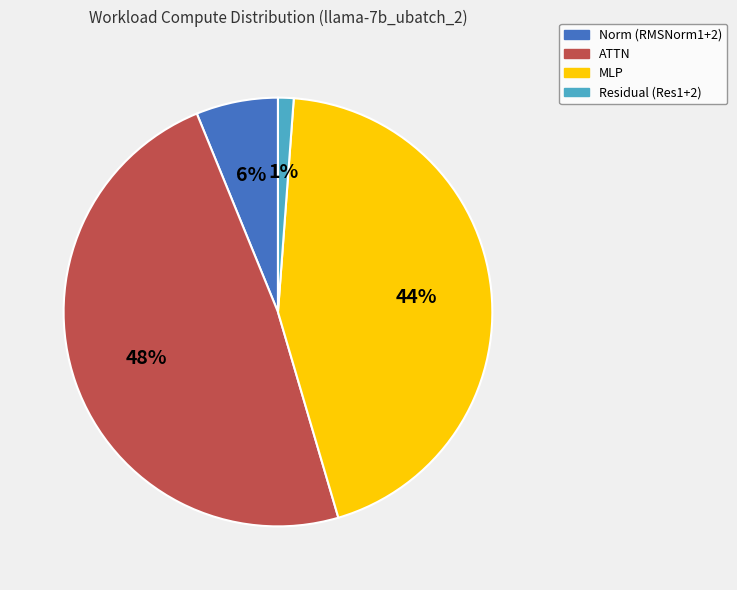

To the nearest percent, what is the difference between the largest and smallest slice percentages?

47%